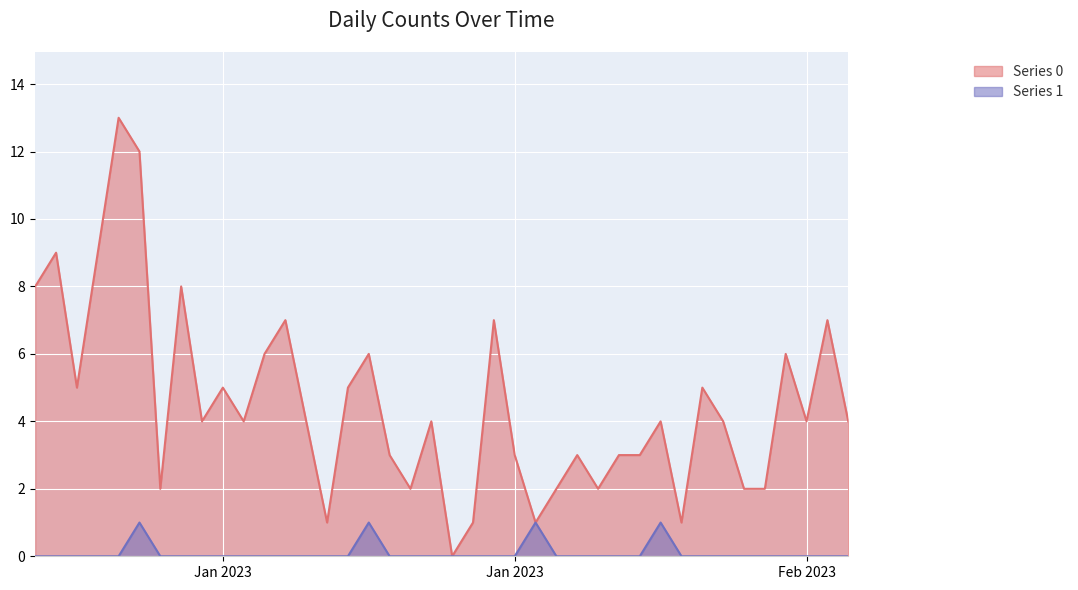

At which label does Series 1 reach its minimum?

2023-01-01